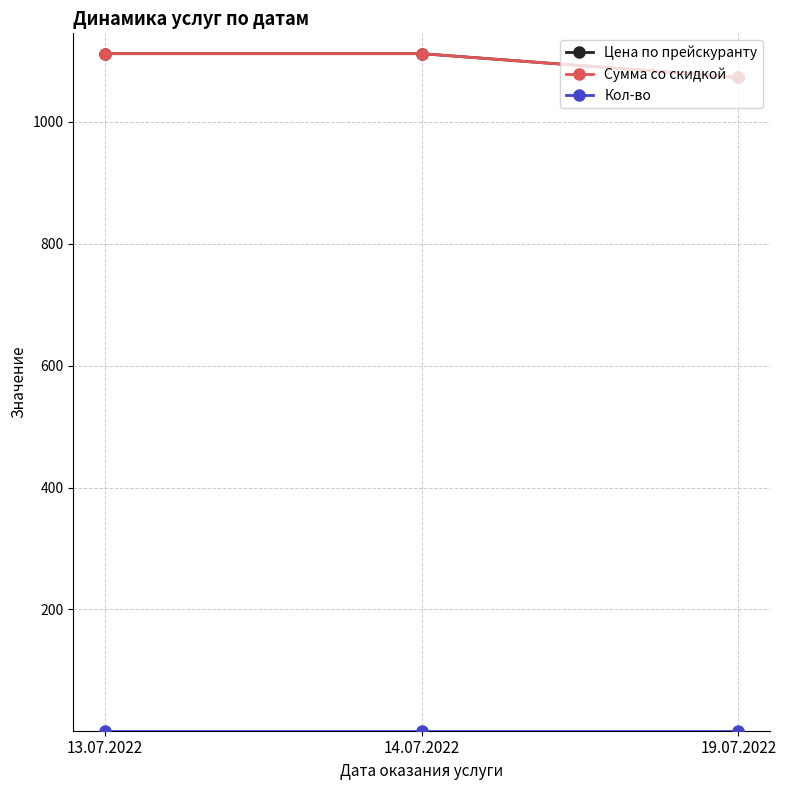

Is this an area chart (filled region under the line)?

No